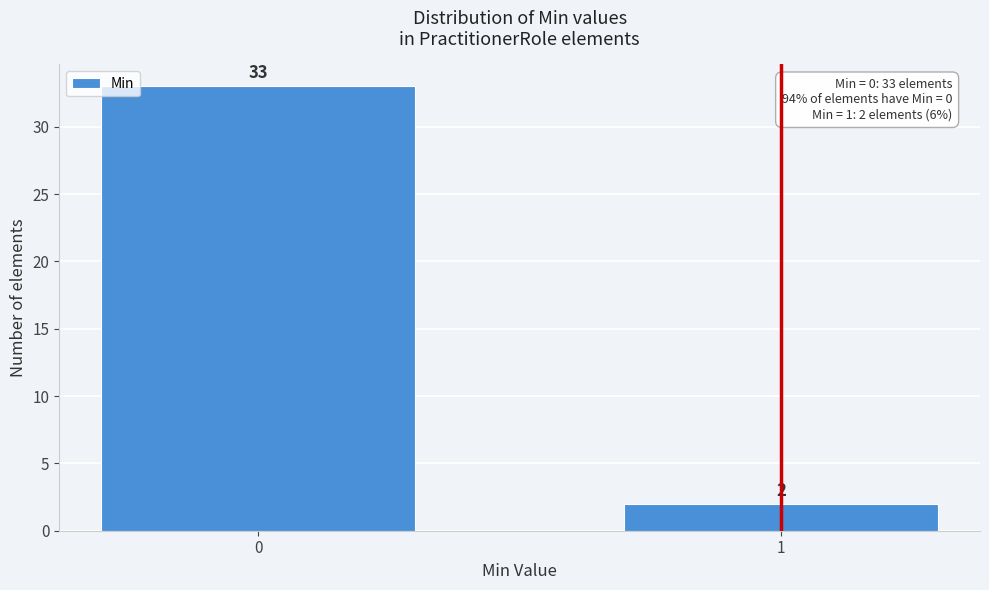

Reading left to right, what are all the values shown in this chart?

33	2